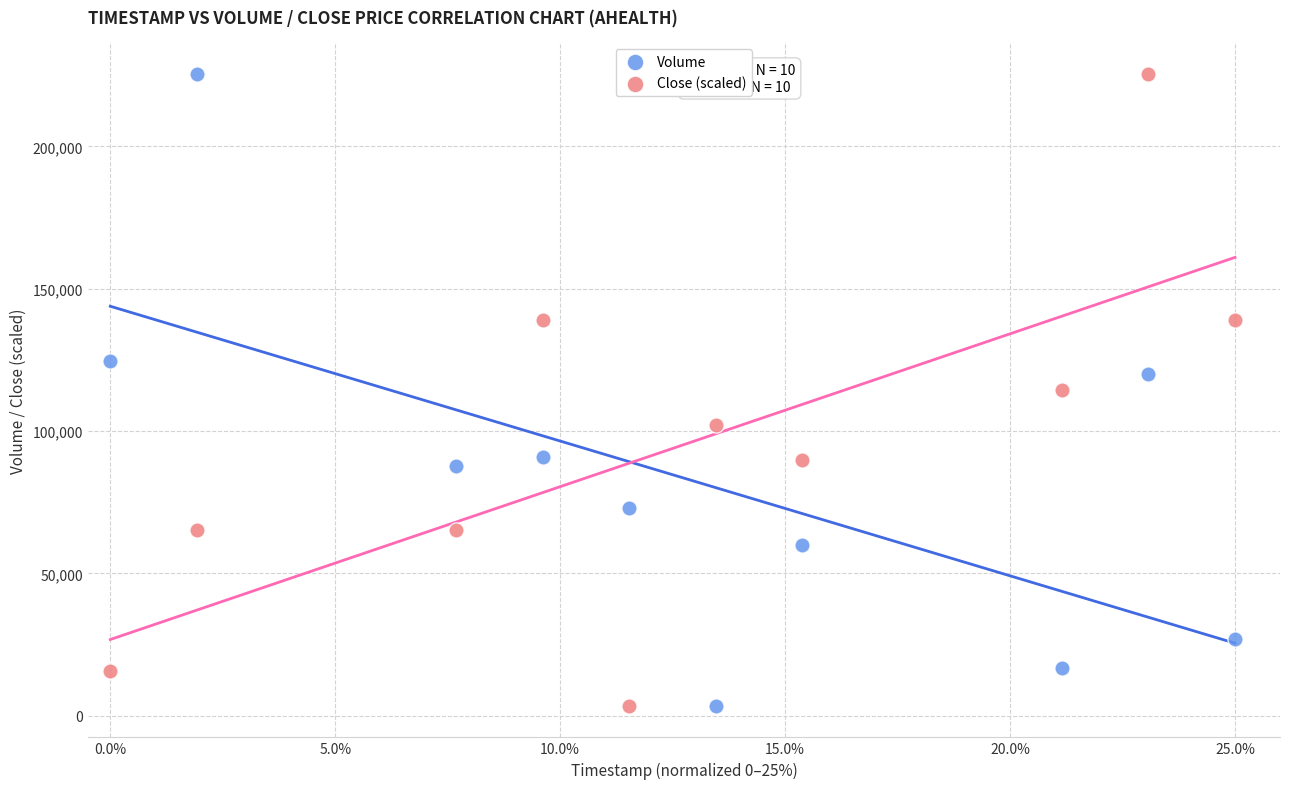

What is the X range (max minus min) for the scatter plot?

25.0